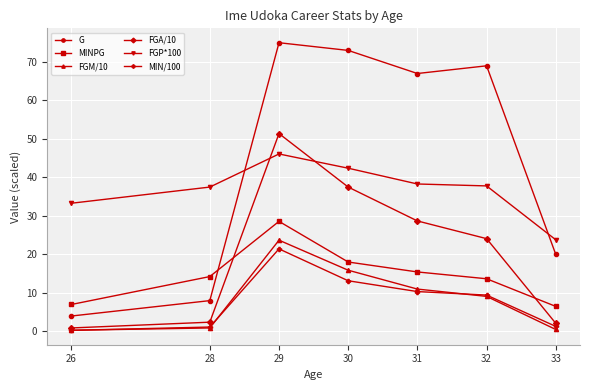

What is the difference between the highest and lowest values at 32?

59.9